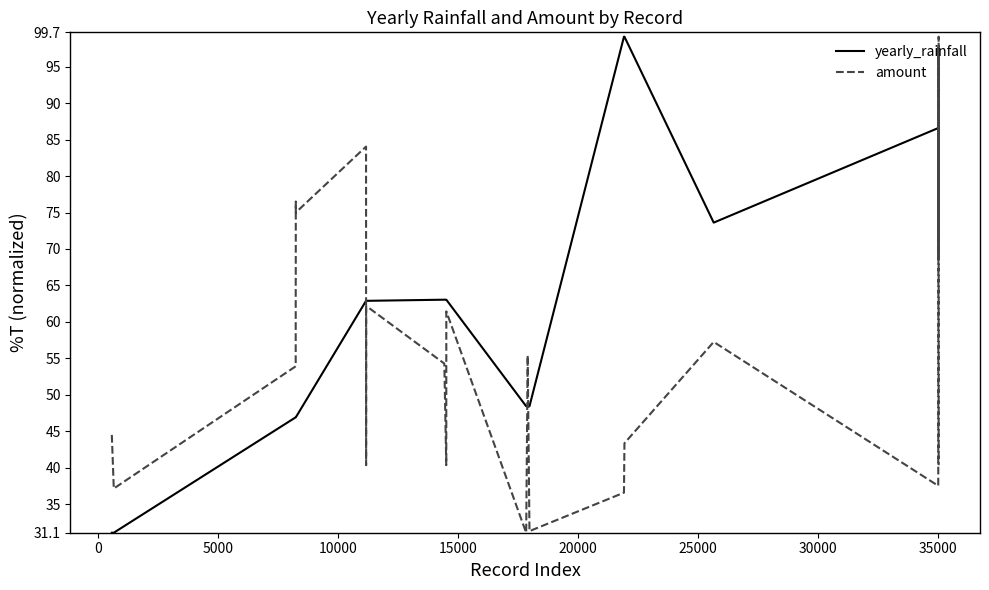

What is the average value of the amount series?

55.8